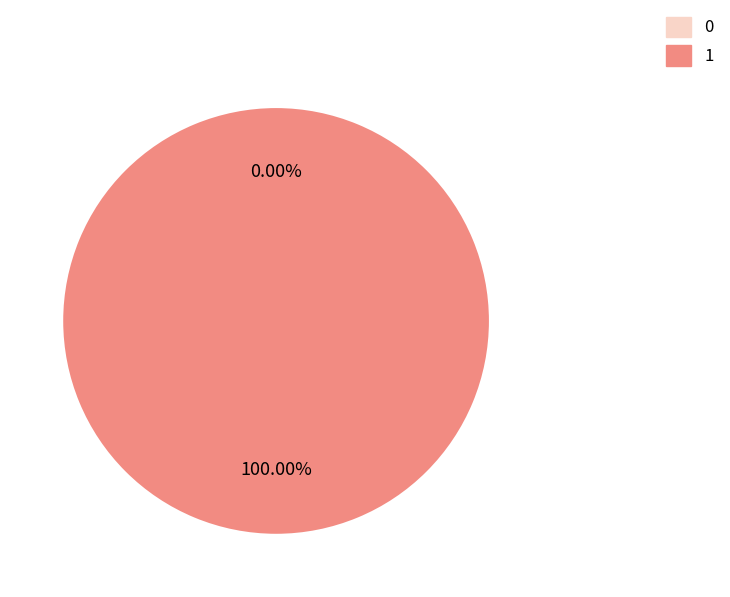

Count the number of slices in the pie.

2